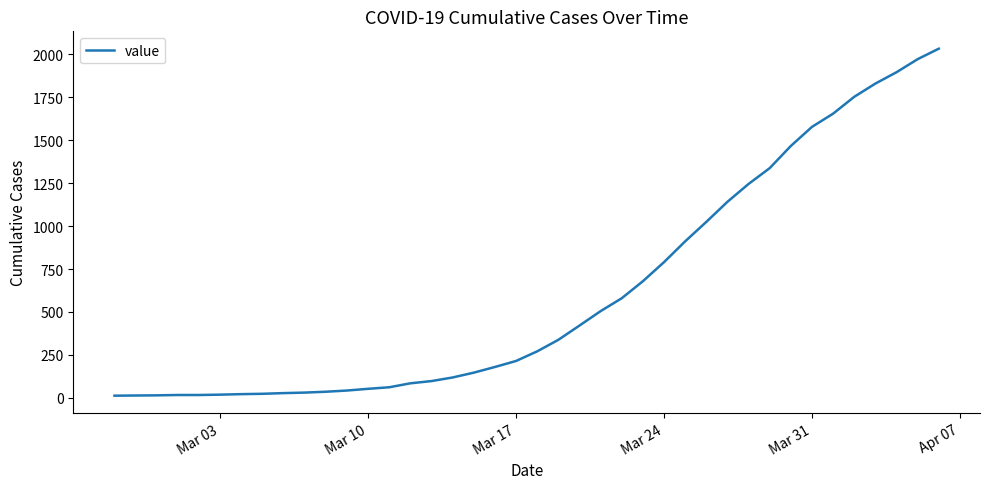

What is the difference between the maximum and minimum values?

2019